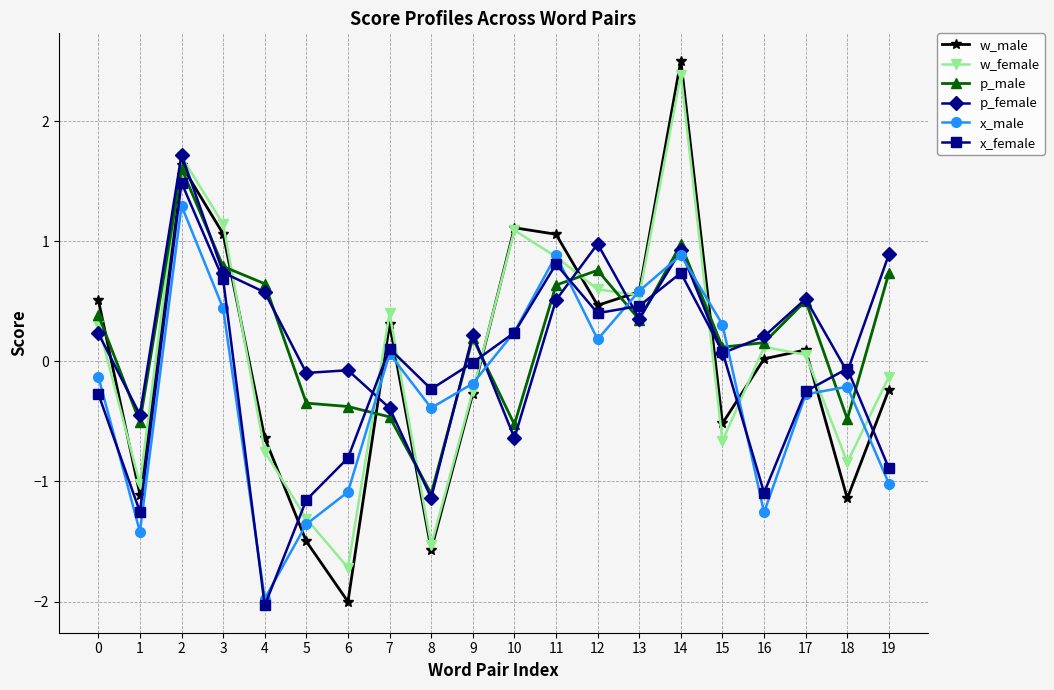

In w_male, how many points are higher than both neighbors (excluding endpoints)?

5